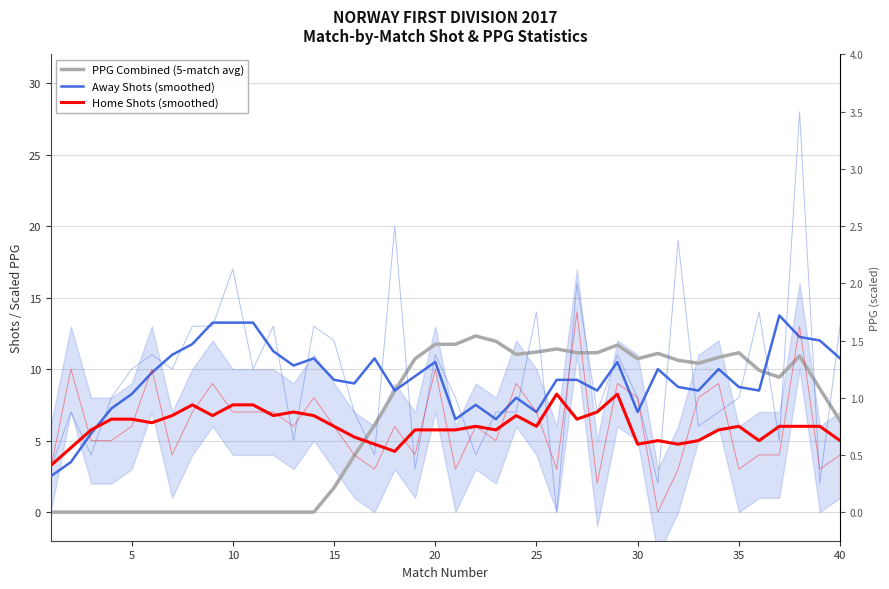

Which series has the largest range (max minus min)?

PPG Combined (5-match avg)